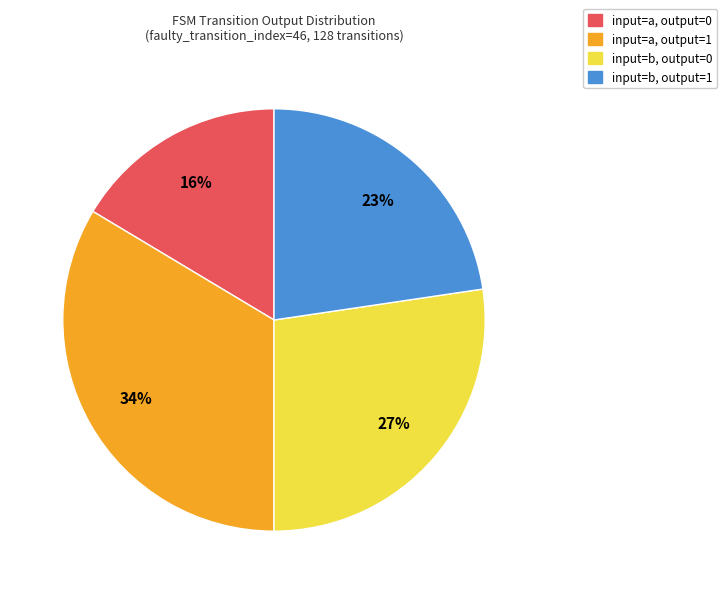

Count the number of slices in the pie.

4